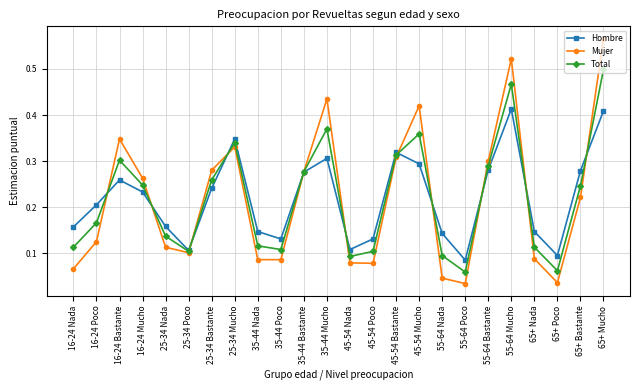

Rank the series by their maximum value, from lowest to highest.

Hombre, Total, Mujer